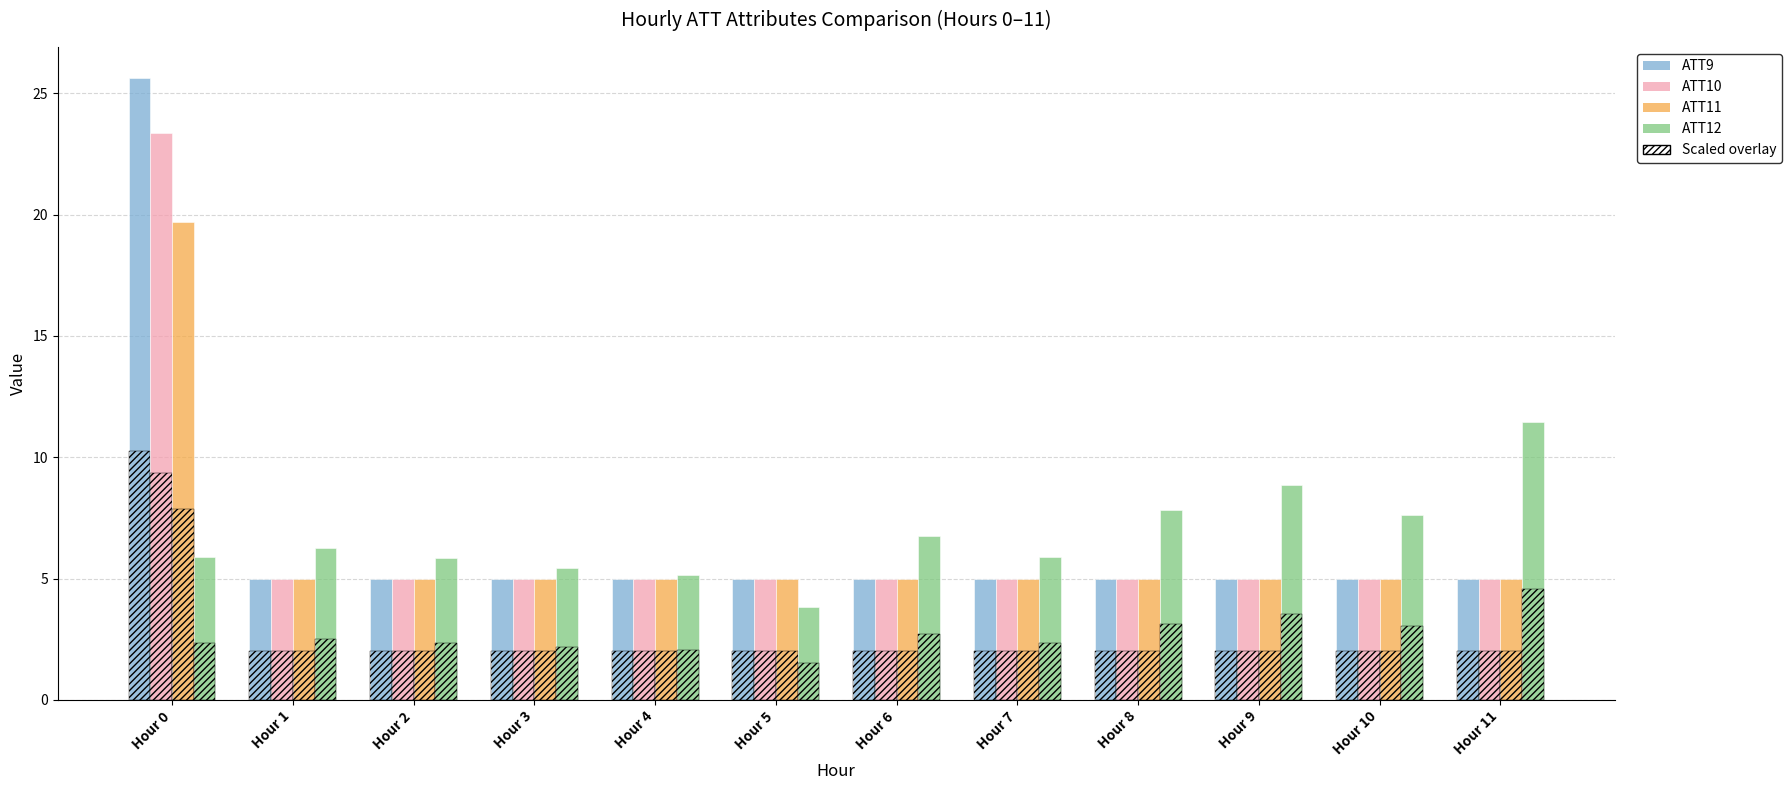

Between Hour 1 and Hour 2, which series saw the biggest shift?

ATT12